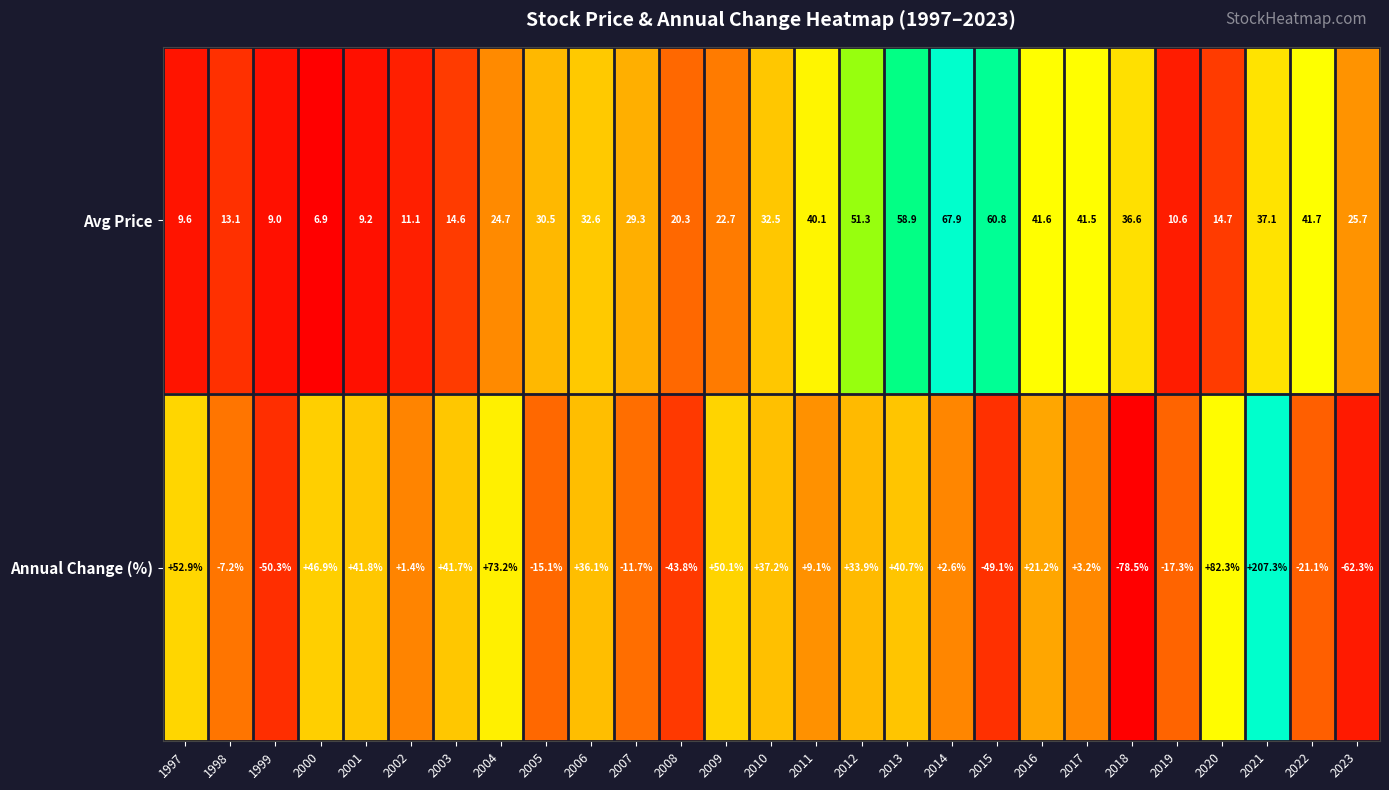

What is the difference between the Annual Change (%) values at 1997 and 2018?

131.4